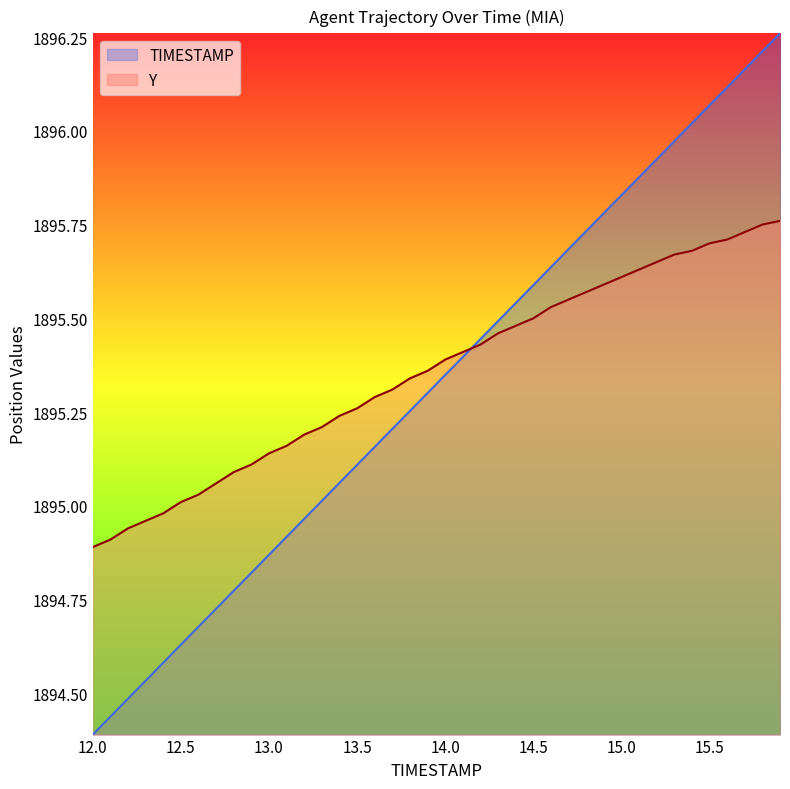

How many lines are shown in the chart?

2